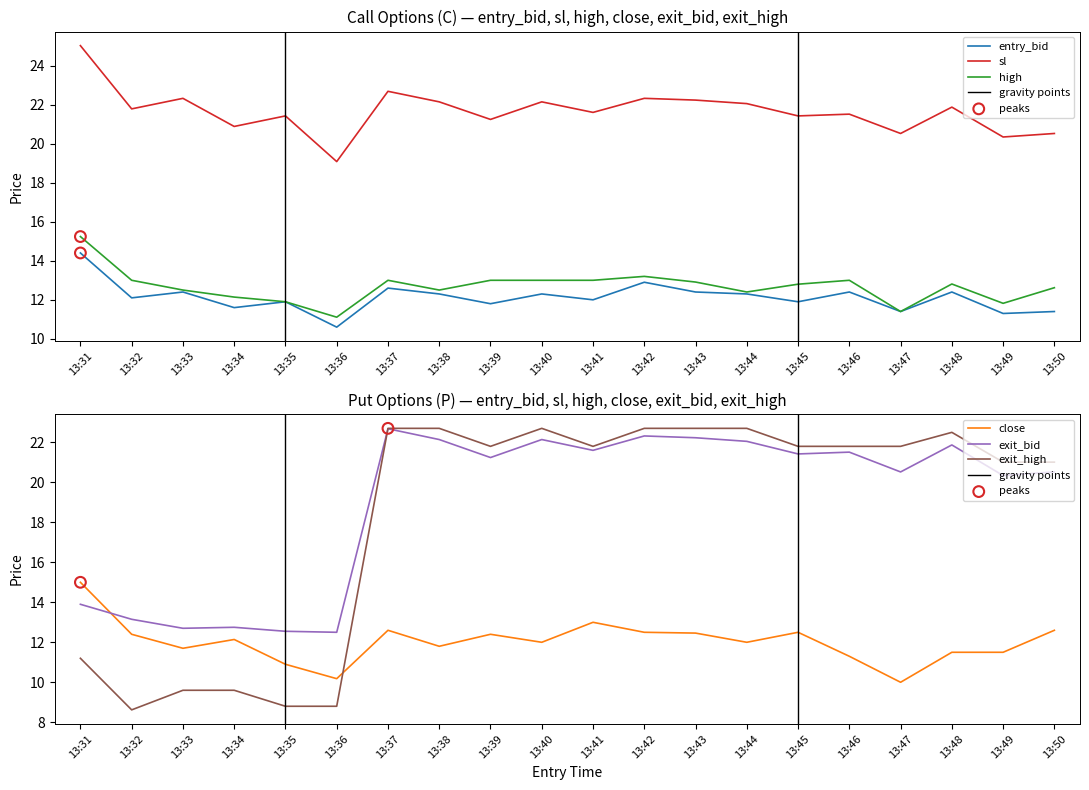

What are all the series names shown in the legend?

entry_bid, sl, high, close, exit_bid, exit_high